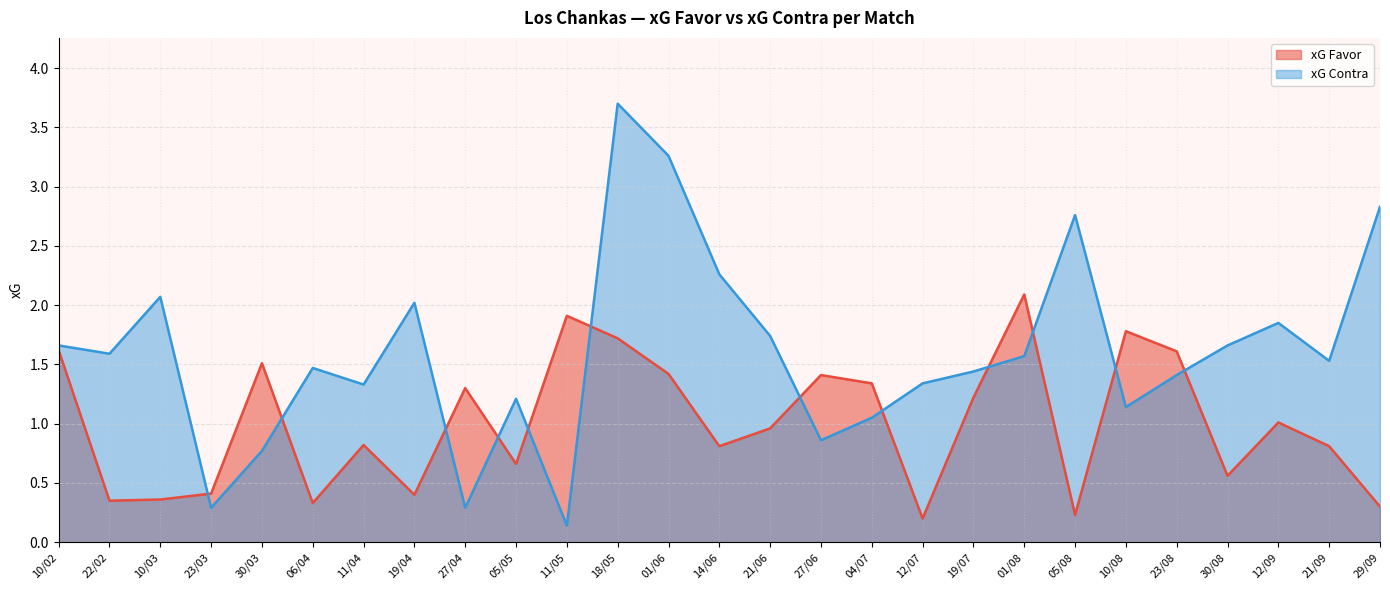

Which category has the lowest value in the xG Contra series?

11/05